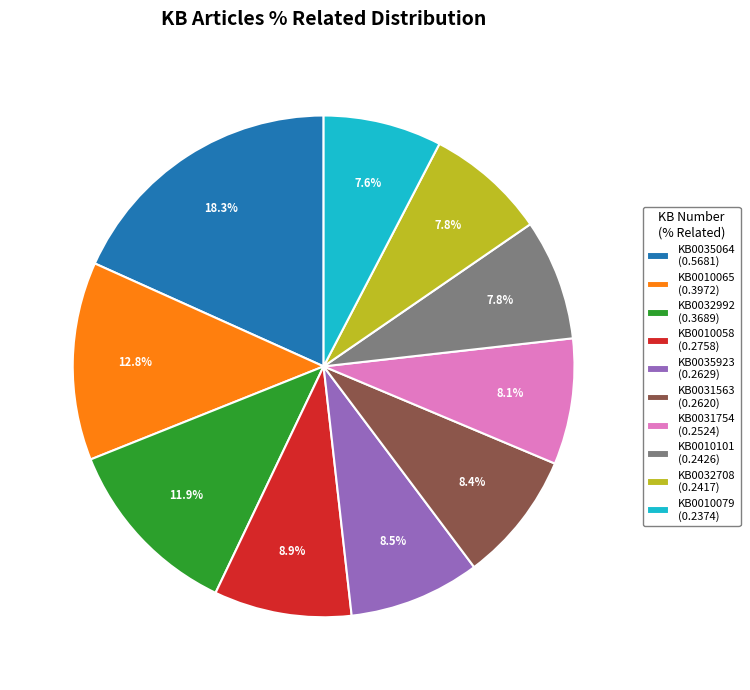

Does any single category account for the majority?

No